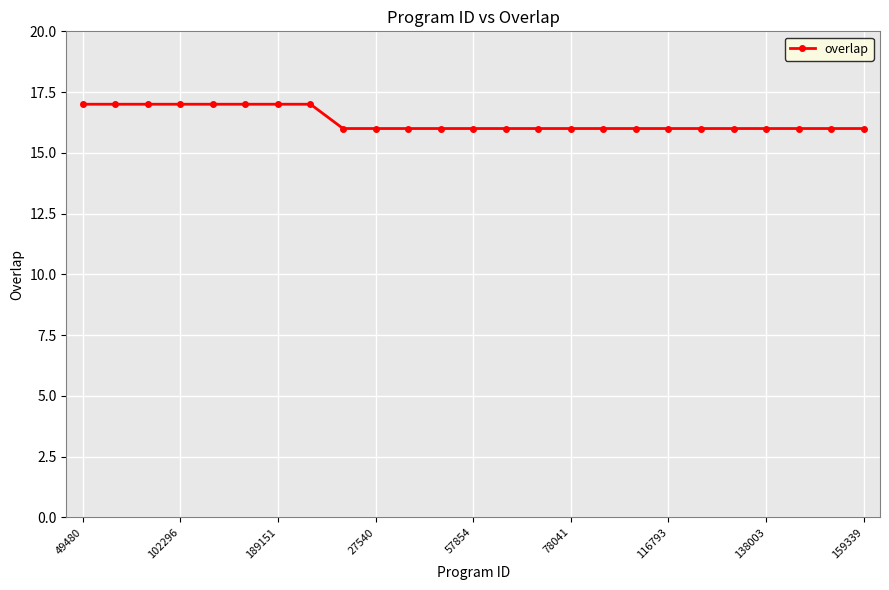

What is the minimum value shown in the chart?

16